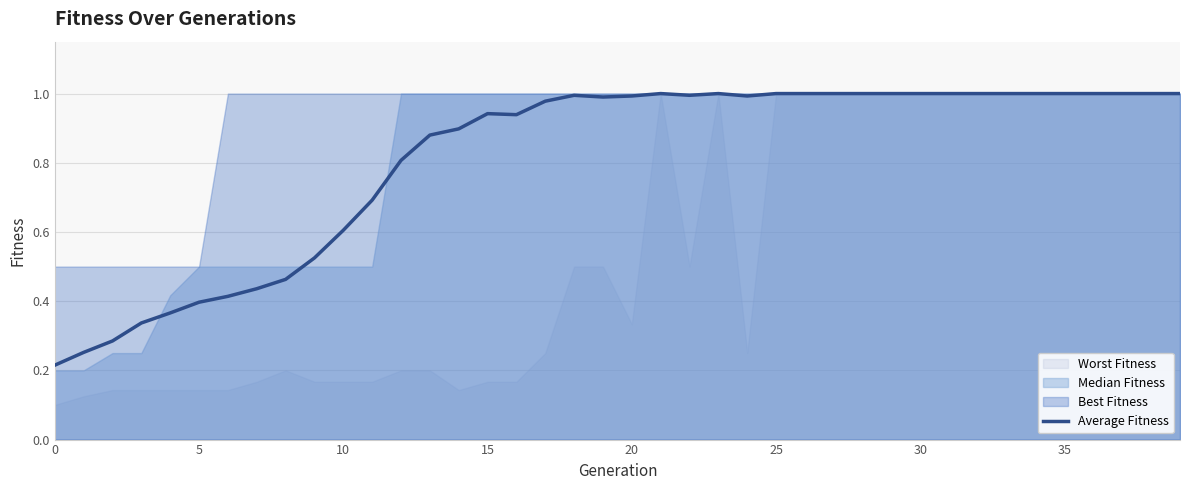

What is the average value?

0.8